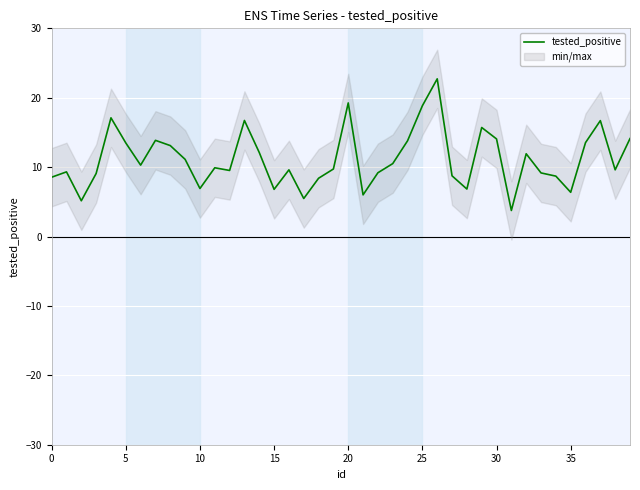

How many values exceed 9?

28